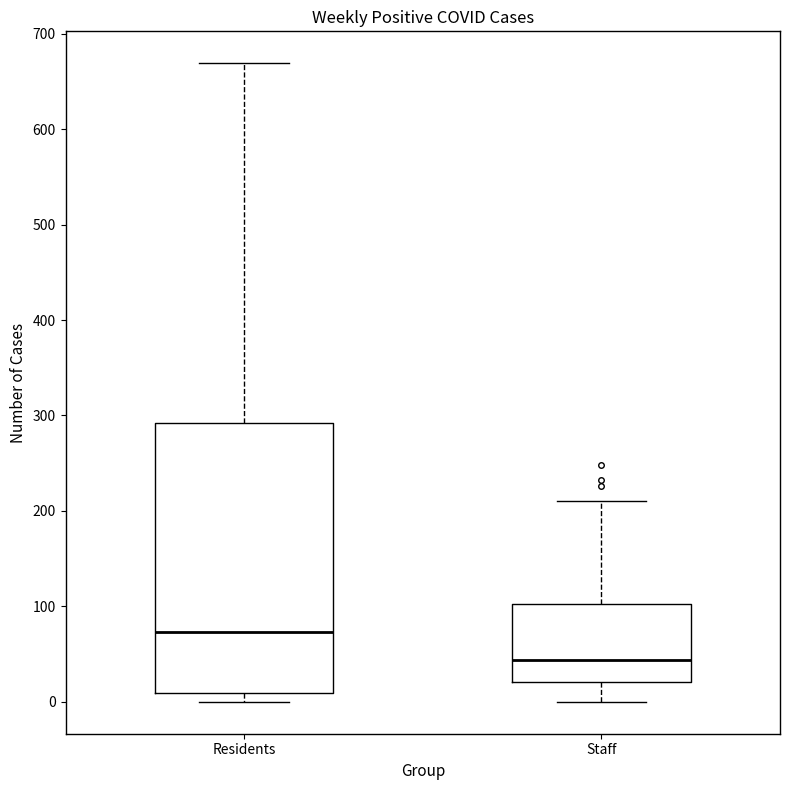

Reading left to right, read every box against the y-axis: the position of its median line, the range the box covers, and the ends of its whiskers. The values are not printed on the chart, so give them approximately, as read against the axis.

Residents: median 70, box 10 to 290, whiskers 0 to 670
Staff: median 40, box 20 to 100, whiskers 0 to 210